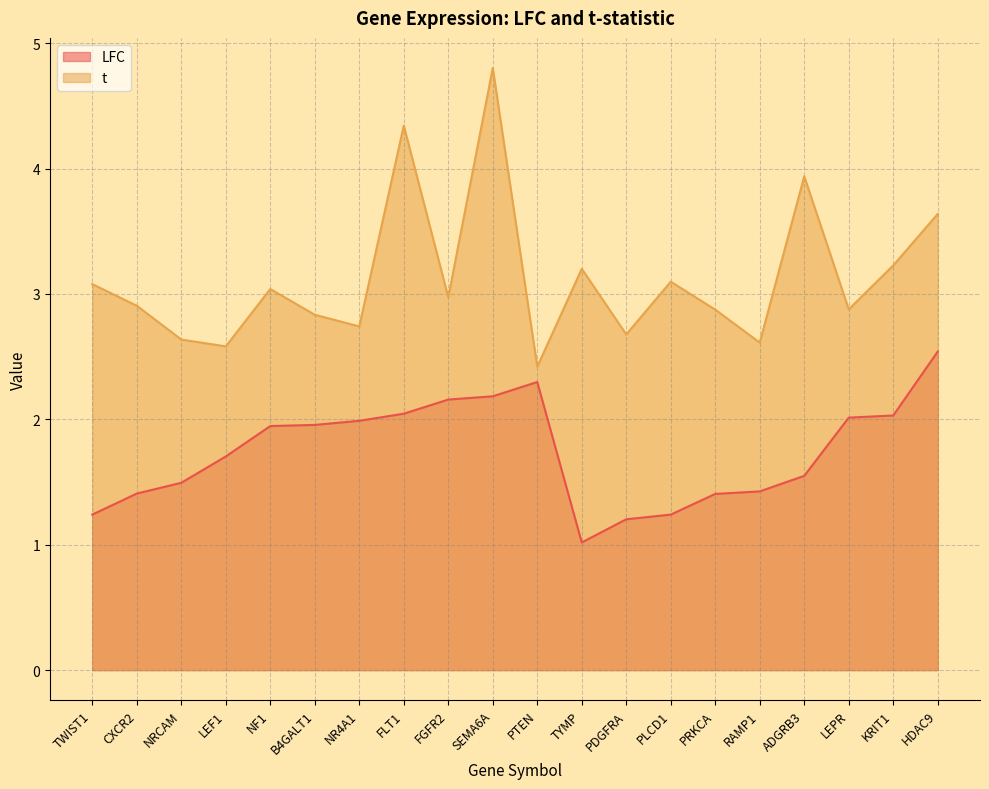

The t series shows 5.8 at ADGRB3. True or false?

False